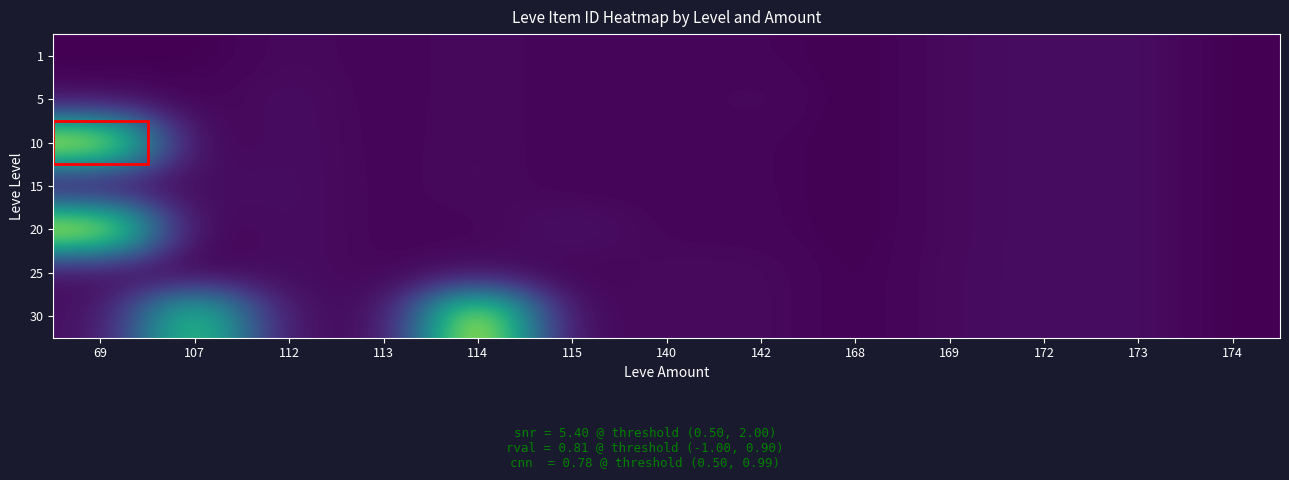

What is the smallest value displayed?

2658